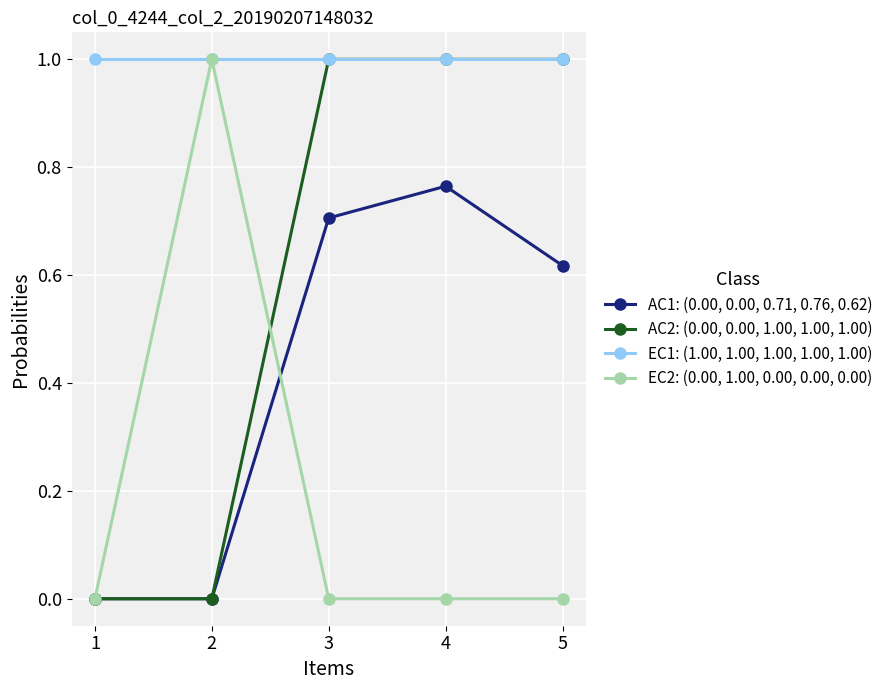

True or false: EC2: (0.00, 1.00, 0.00, 0.00, 0.00) has a value of 0.0 at 4.

True